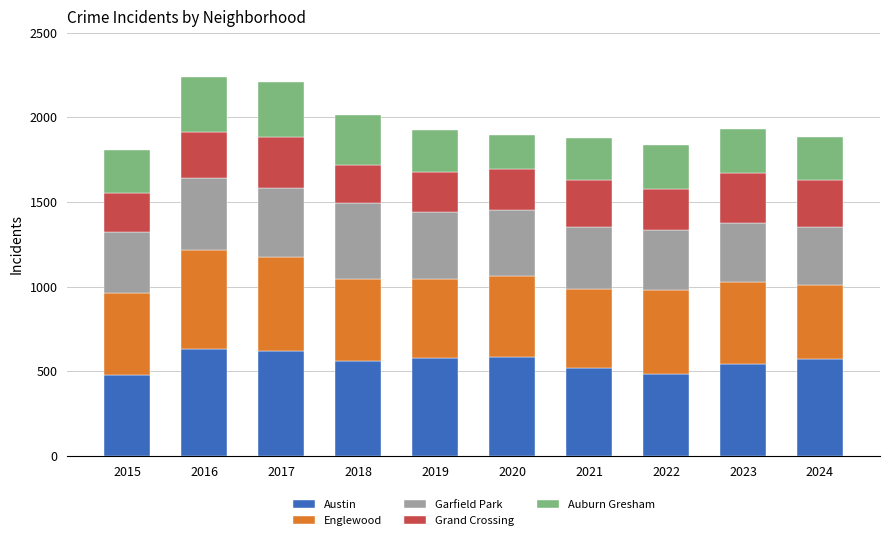

What is the sum of the Austin values at 2020 and 2023?

1129